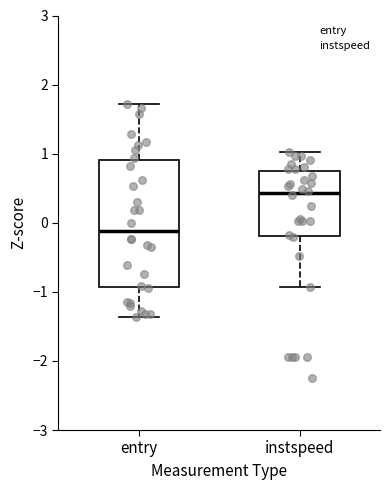

Reading left to right, read every box against the y-axis: the position of its median line, the range the box covers, and the ends of its whiskers. The values are not printed on the chart, so give them approximately, as read against the axis.

entry: median -0.1, box -0.9 to 0.9, whiskers -1.4 to 1.7
instspeed: median 0.4, box -0.2 to 0.7, whiskers -0.9 to 1.0